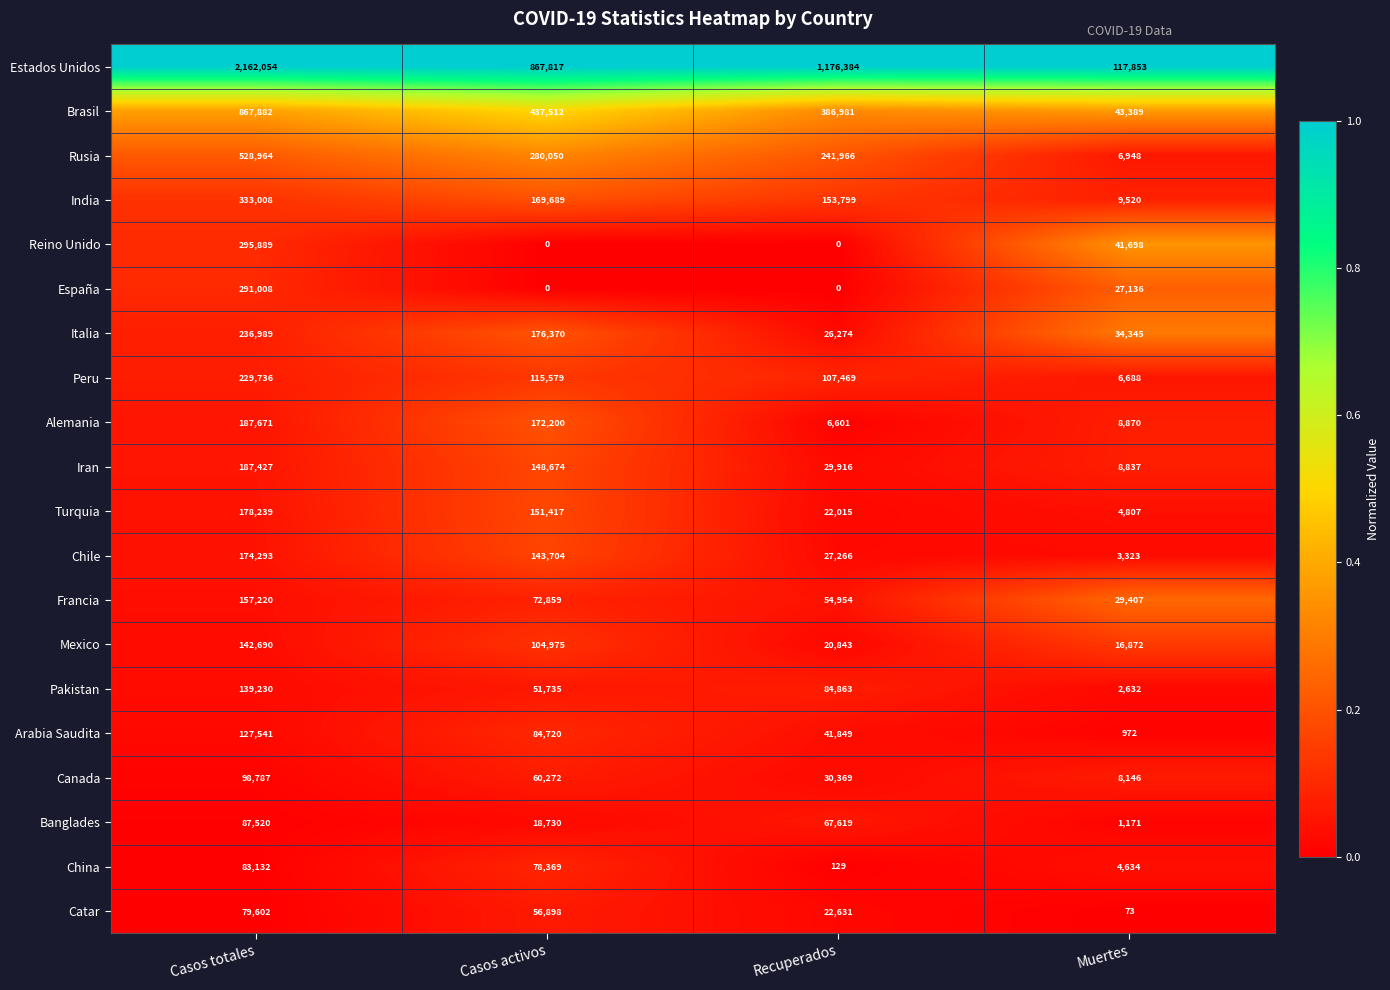

What is the sum of the Brasil values at Casos activos and Casos totales?

1305394